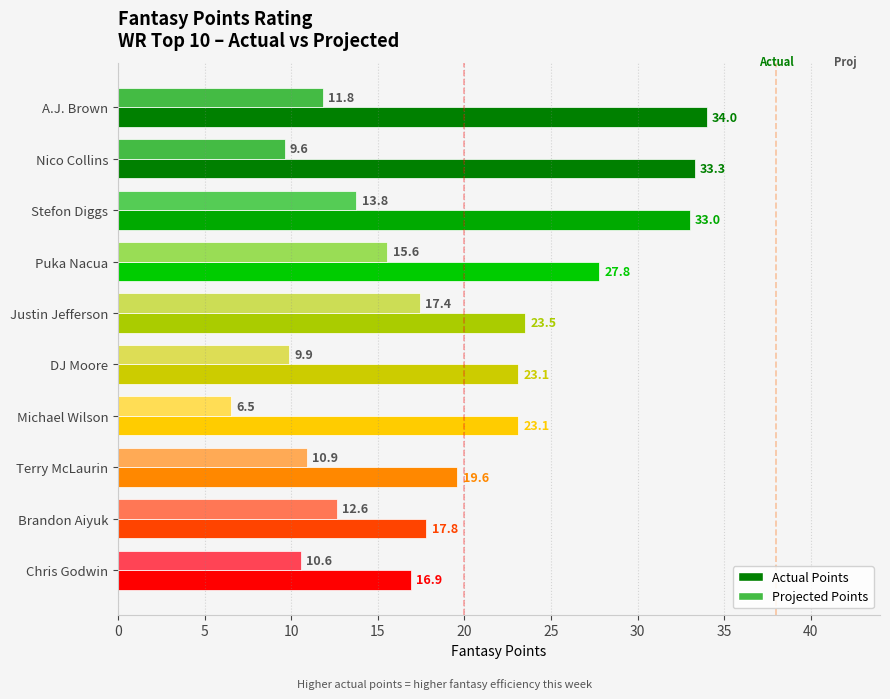

True or false: Actual Points has a value of 16.9 at Chris Godwin.

True